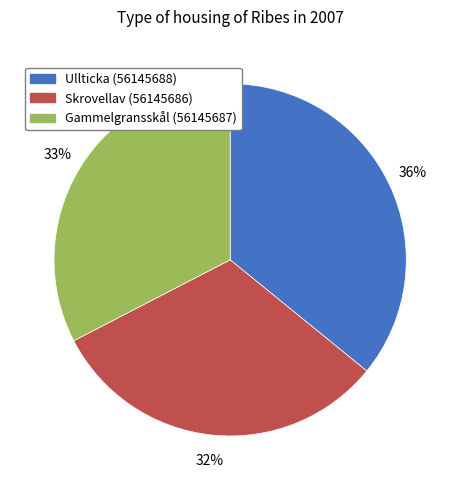

What is the ratio of the value at Ullticka (56145688) to the value at Skrovellav (56145686)?

1.1